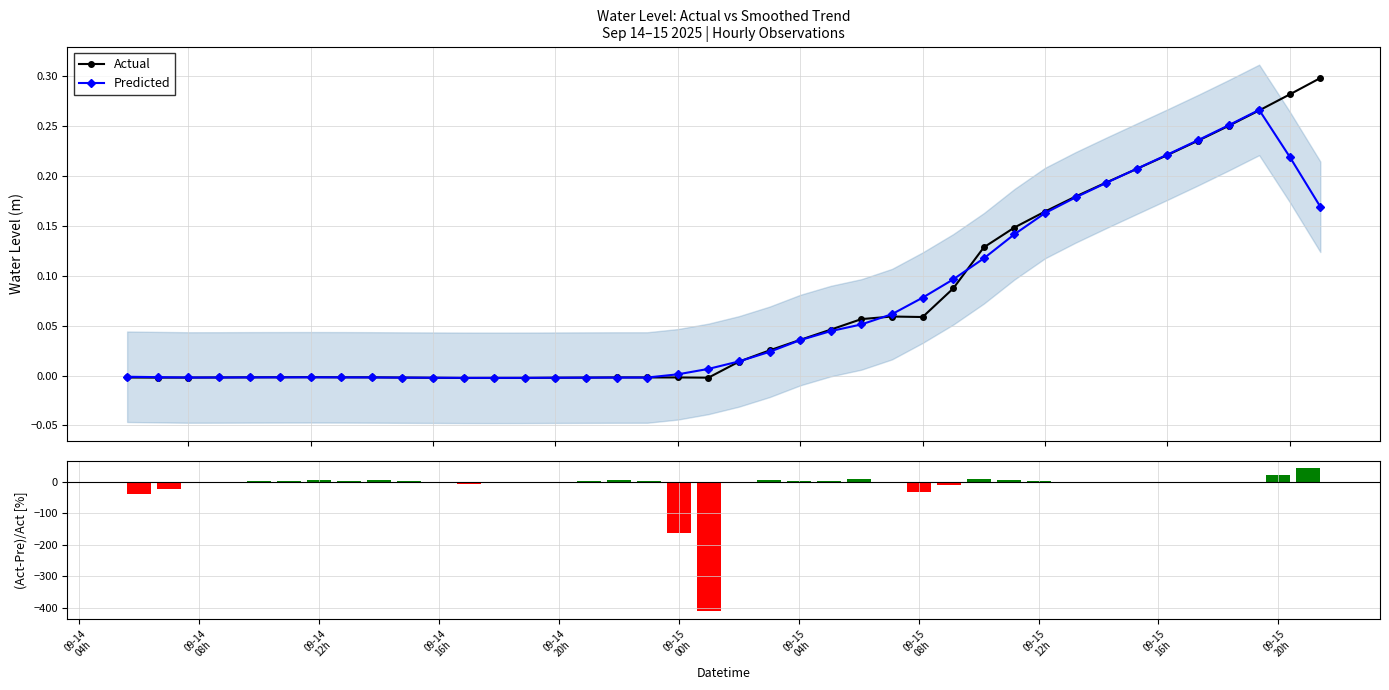

Which series has the widest spread of values?

(Actual-Predicted)/Actual [%]